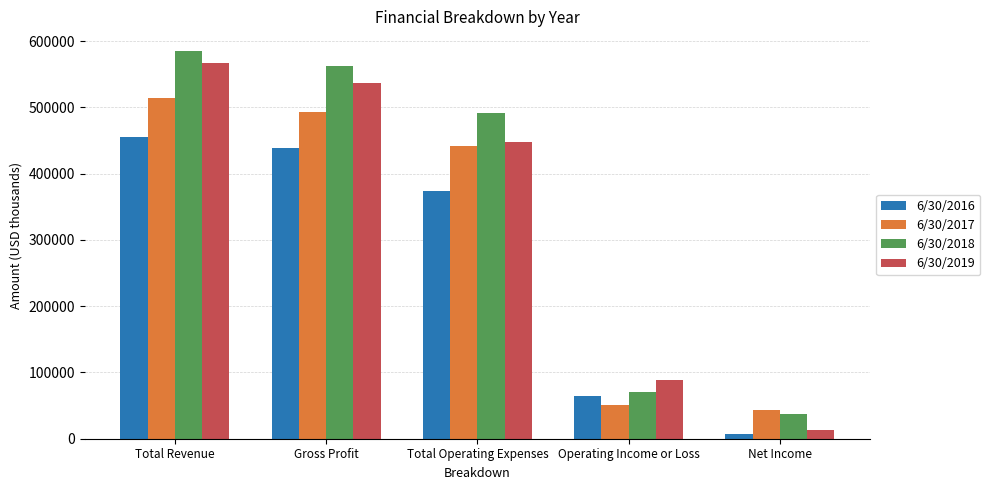

How many series are shown in this chart?

4